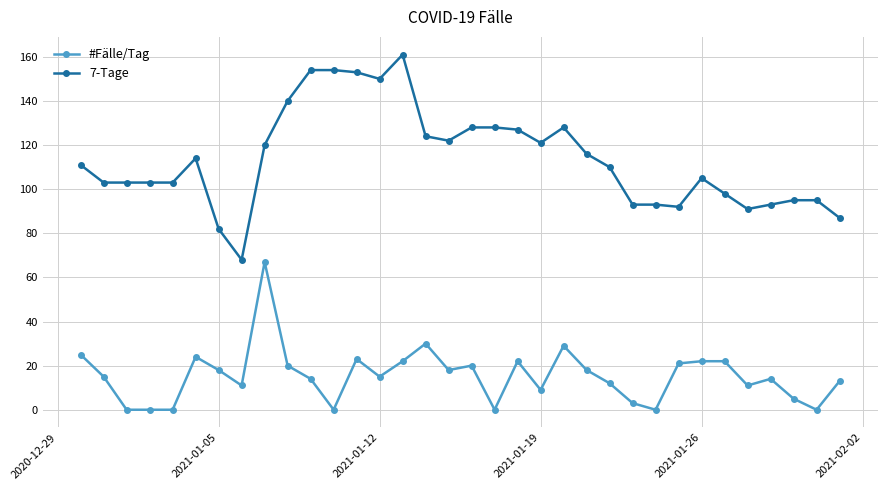

True or false: #Fälle/Tag has more than 1 interior local peaks.

True